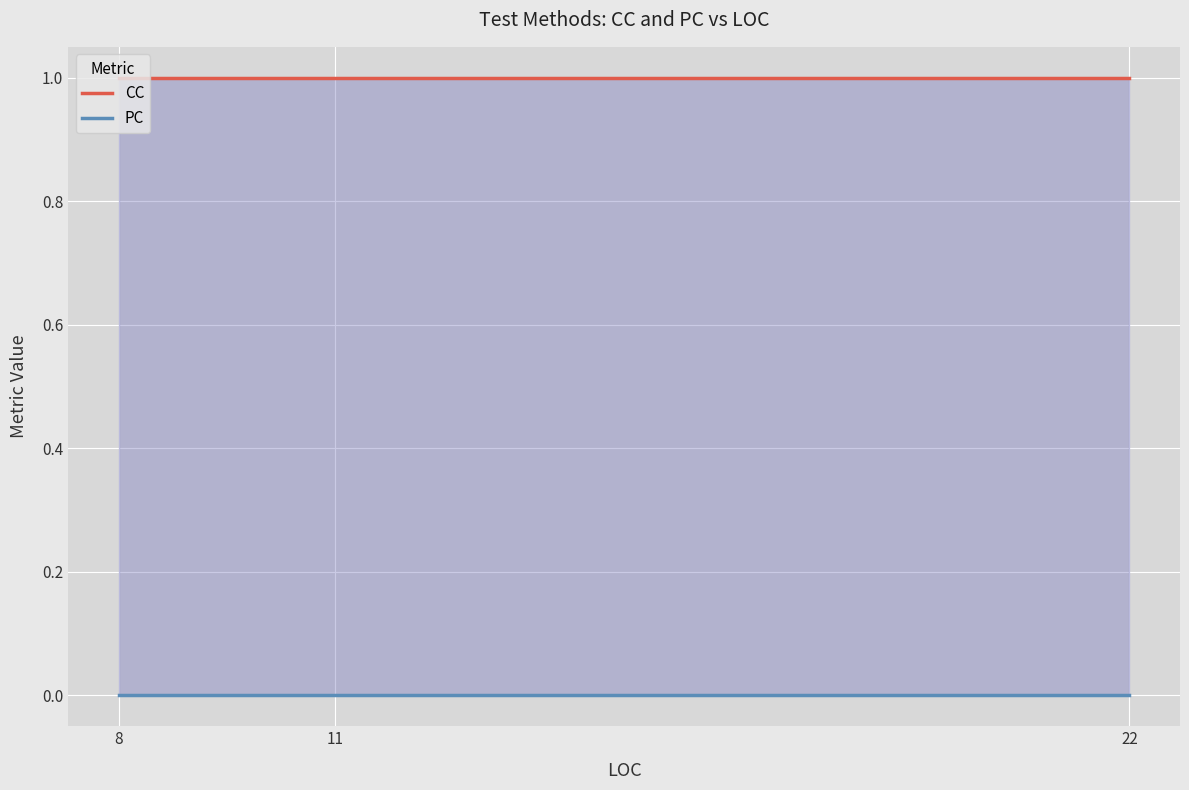

How many lines are shown in the chart?

2